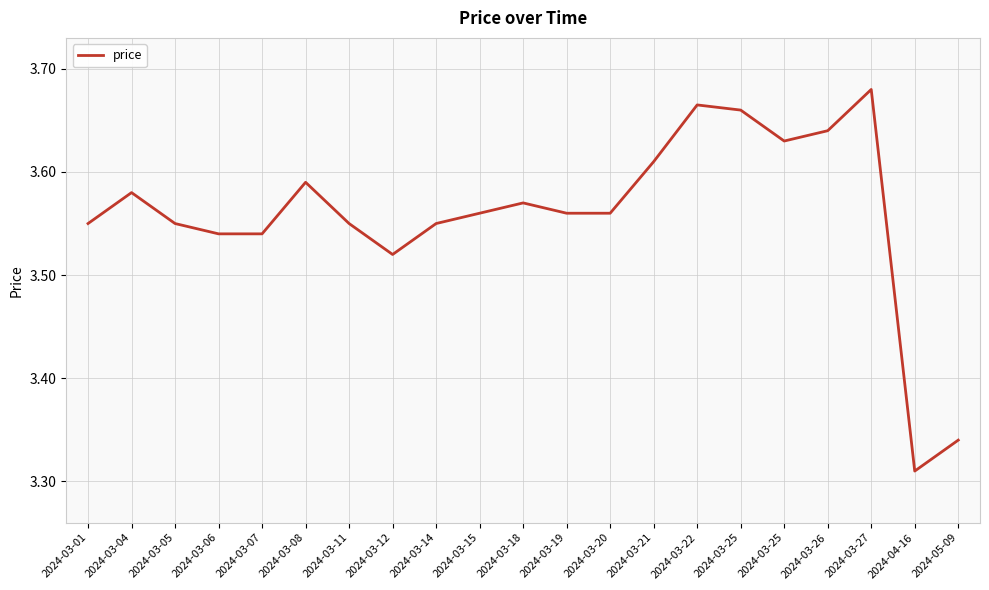

What is the sum of the values at 2024-03-18 and 2024-03-15?

7.1